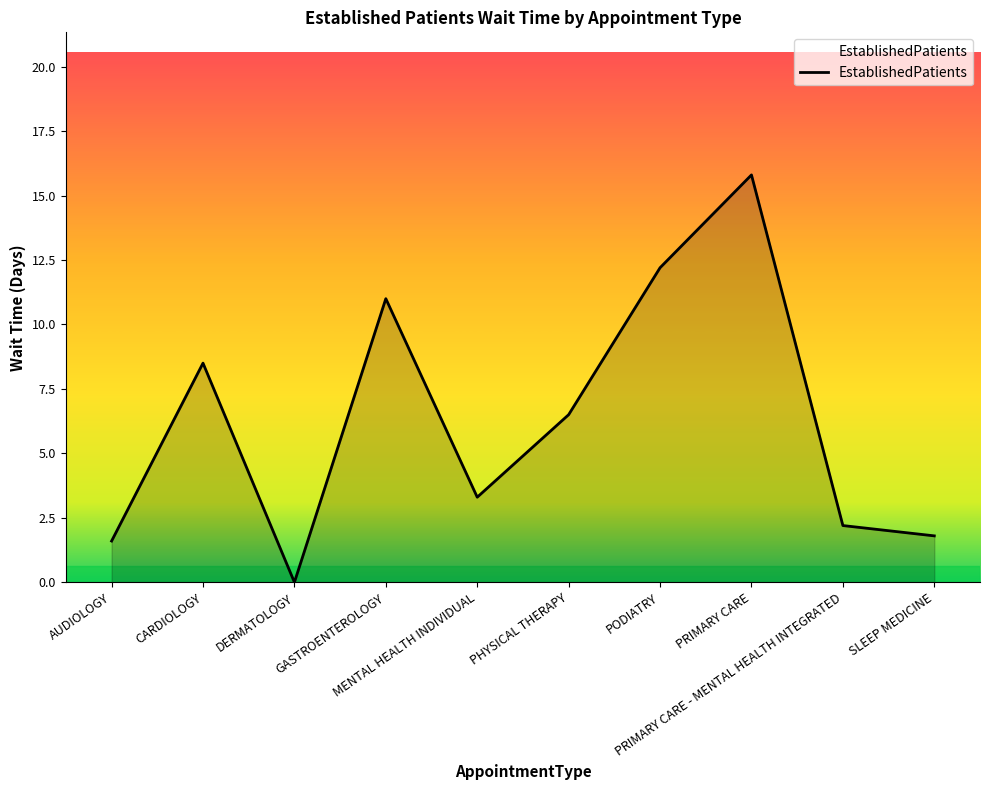

Reading left to right, extract all data points from this chart.

AUDIOLOGY=1.6	CARDIOLOGY=8.5	DERMATOLOGY=0.0	GASTROENTEROLOGY=11.0	MENTAL HEALTH INDIVIDUAL=3.3	PHYSICAL THERAPY=6.5	PODIATRY=12.2	PRIMARY CARE=15.8	PRIMARY CARE - MENTAL HEALTH INTEGRATED=2.2	SLEEP MEDICINE=1.8